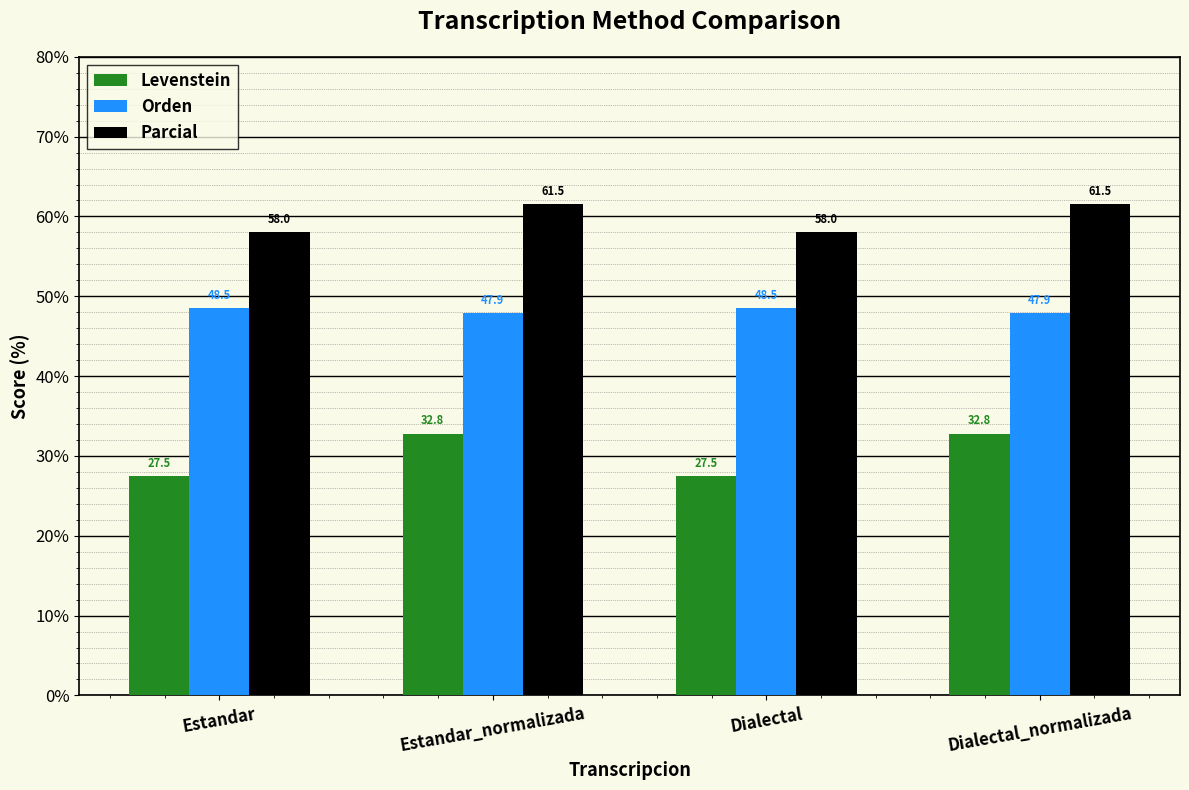

What is the value of the Parcial bar at the 2nd from the left?

61.5